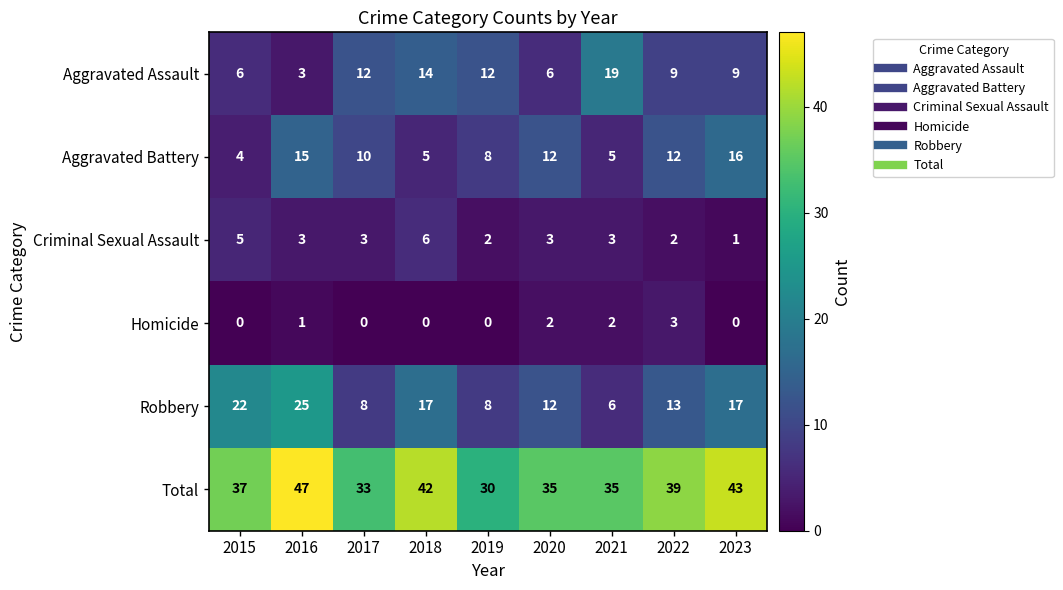

Rank the series by their maximum value, from lowest to highest.

Homicide, Criminal Sexual Assault, Aggravated Battery, Aggravated Assault, Robbery, Total